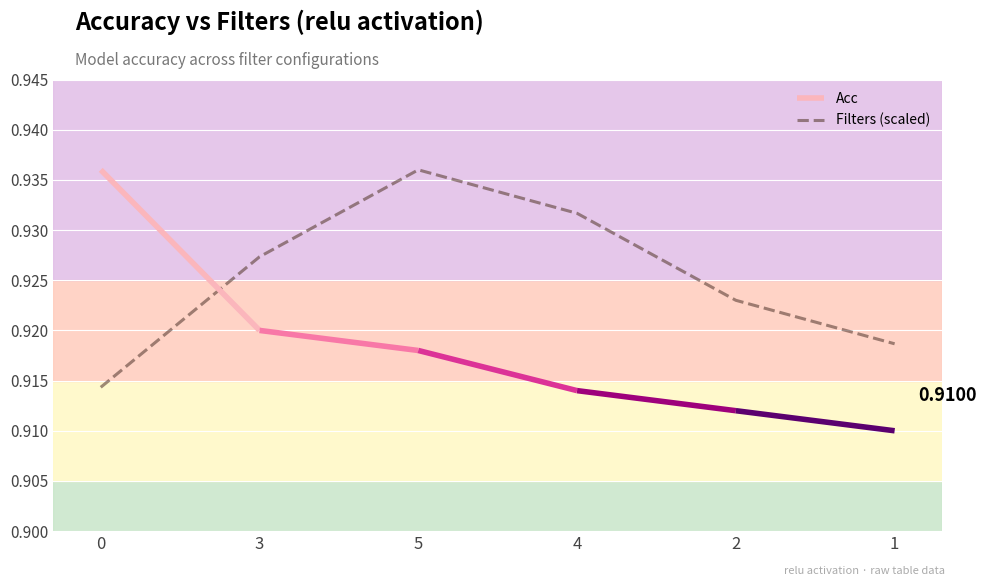

List the labels in order of value, smallest first.

0, 1, 2, 3, 4, 5